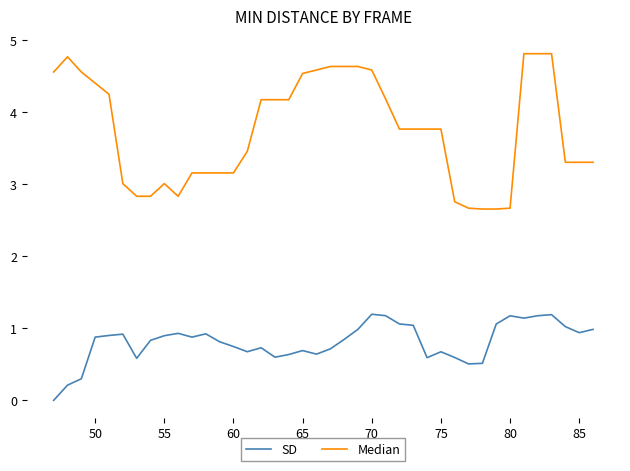

What is the highest value of the SD series?

1.2